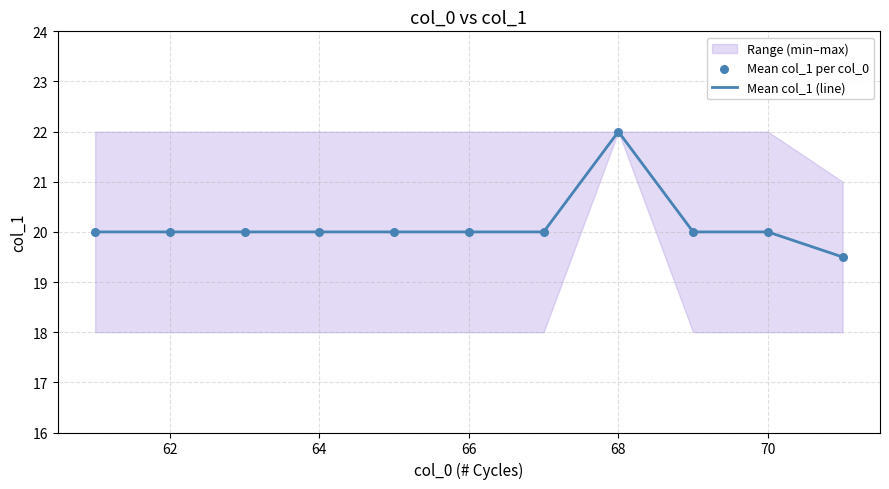

Which series reaches the maximum Y coordinate?

Mean col_1 (line)